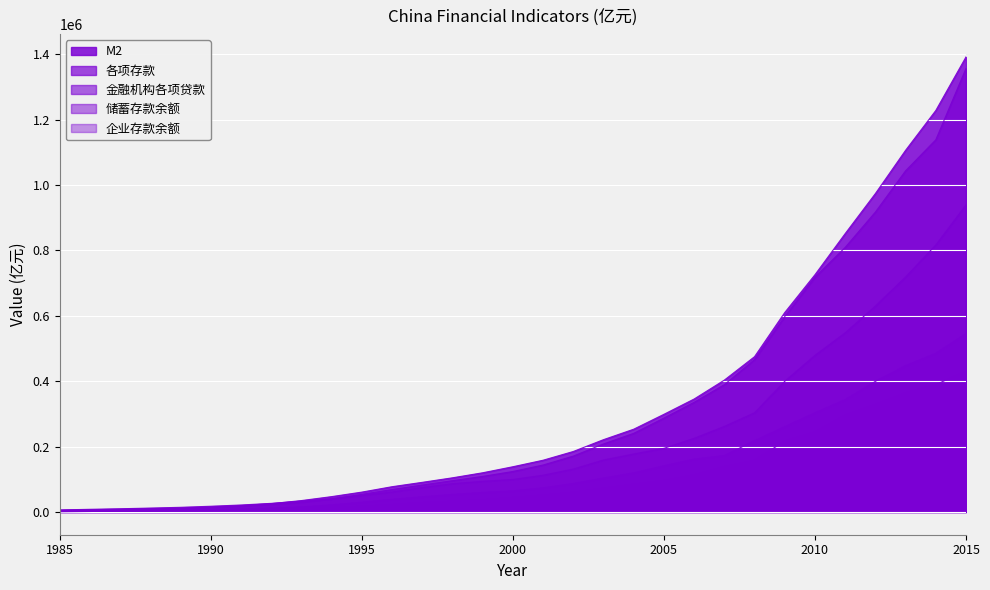

How many intersections are there between 企业存款余额 and 储蓄存款余额?

1